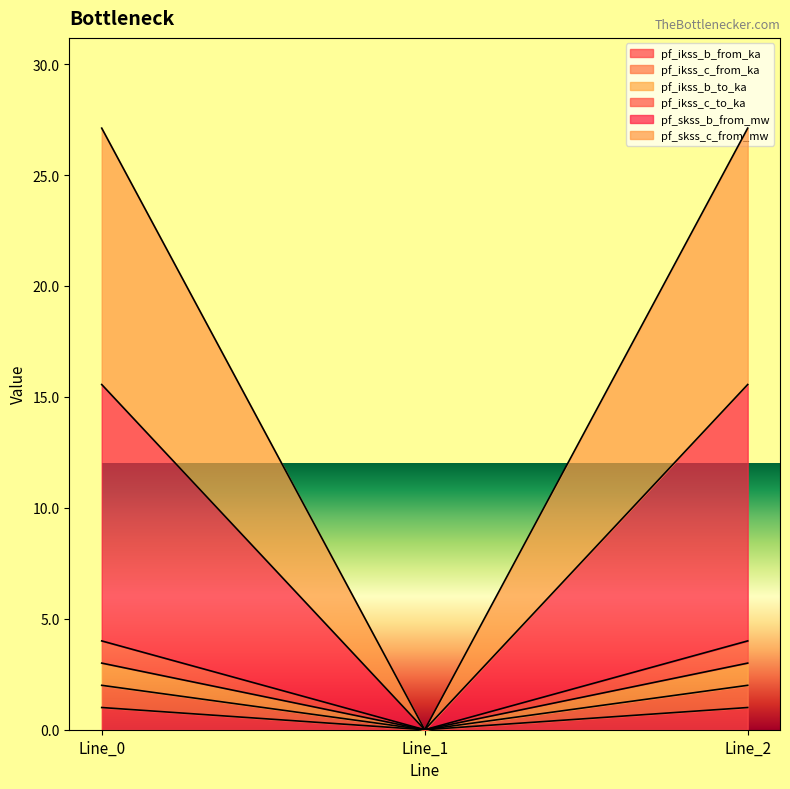

At which category is the sum across all series the highest?

Line_2